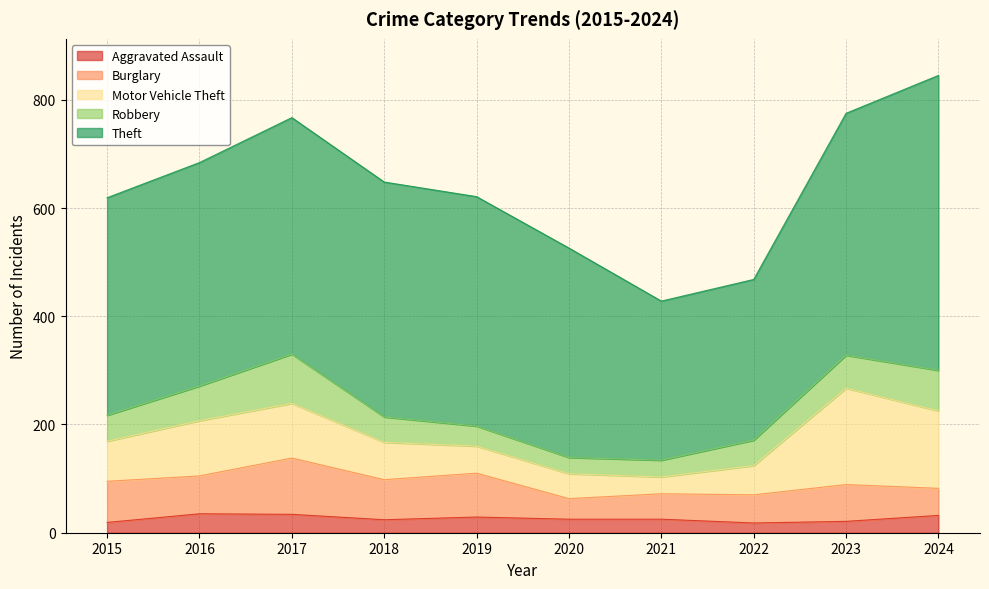

At 2019, list the series in order from largest to smallest.

Theft, Burglary, Motor Vehicle Theft, Robbery, Aggravated Assault